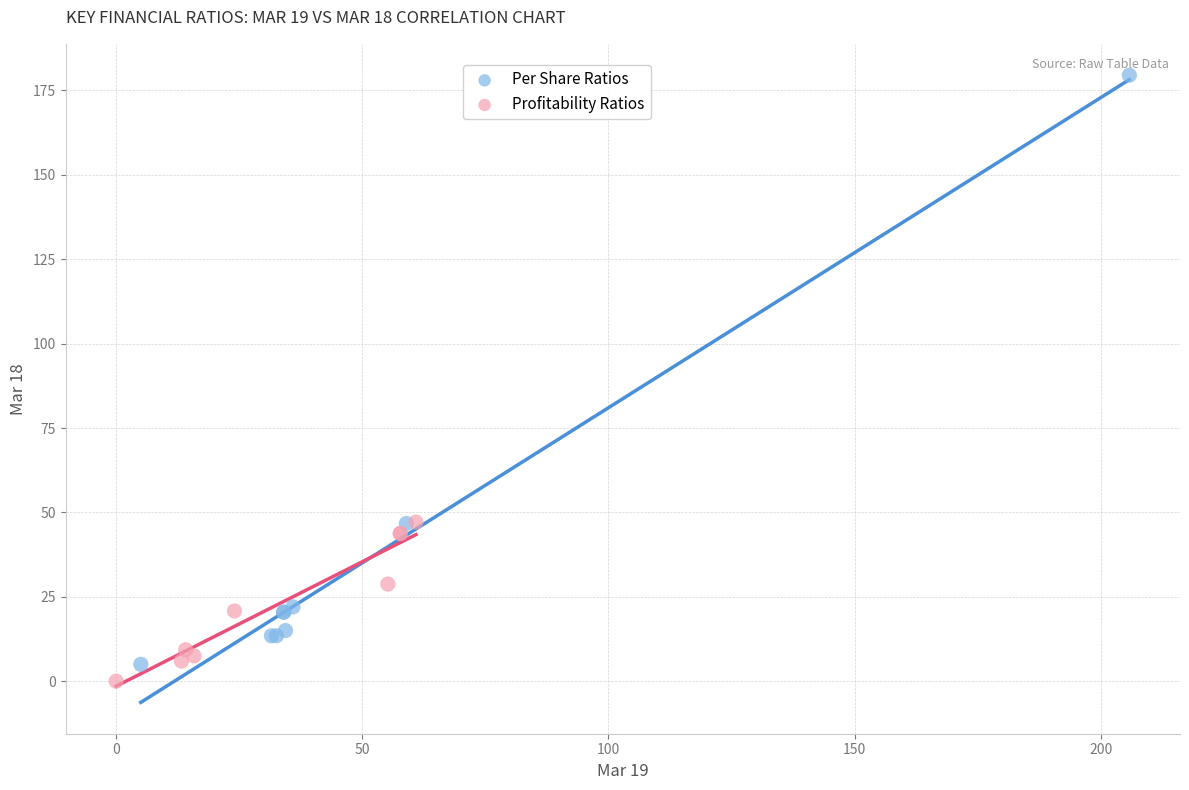

Which series contains the highest Y value?

Per Share Ratios